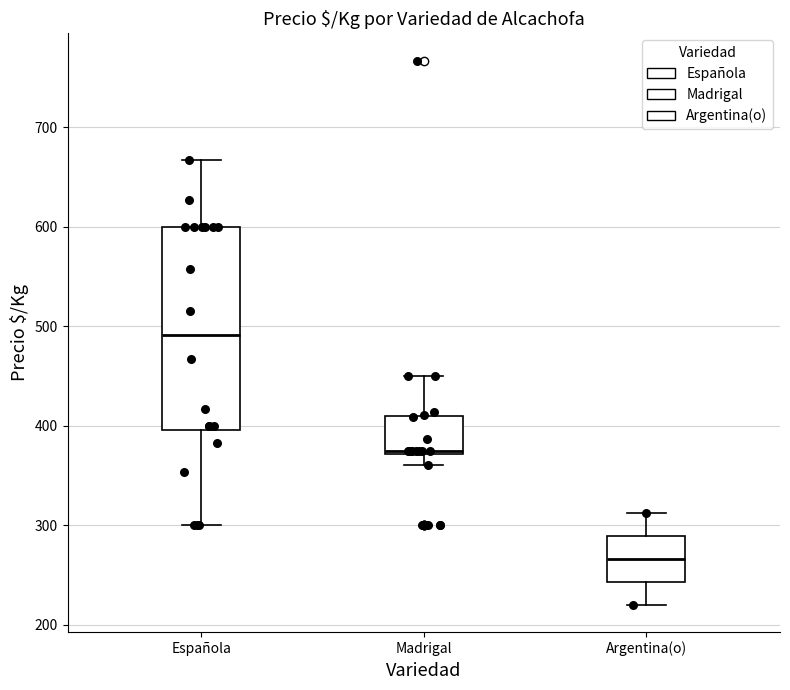

Comparing the boxes themselves (not the whiskers), which one is the tallest?

Española